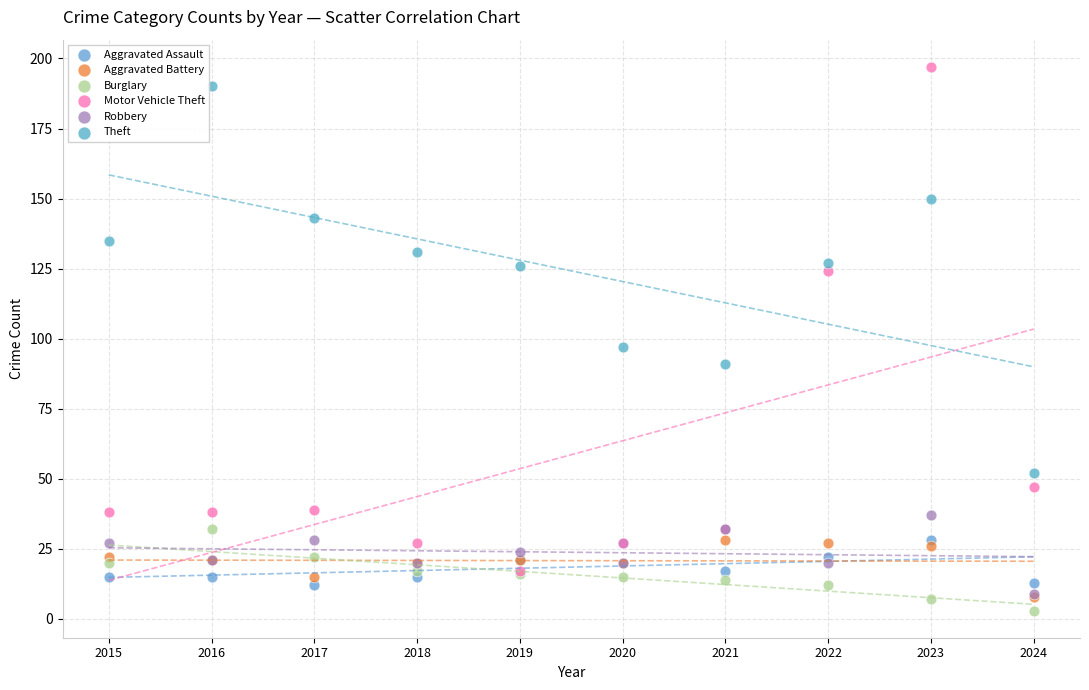

Which series contains the highest Y value?

Motor Vehicle Theft